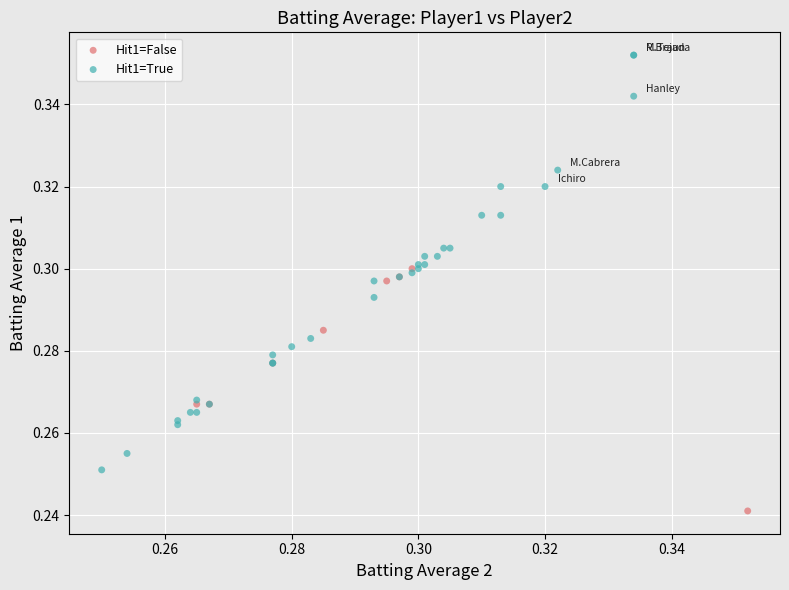

Which series contains the highest Y value?

Hit1=True